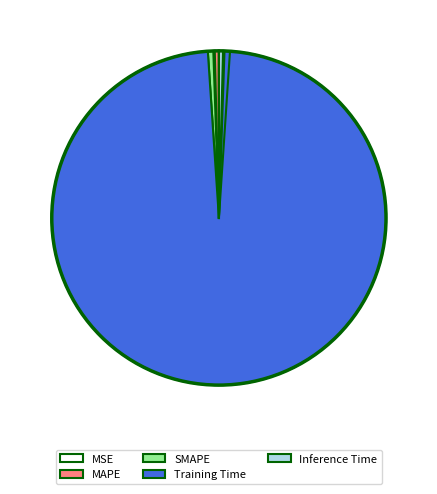

What is the majority slice?

Training Time